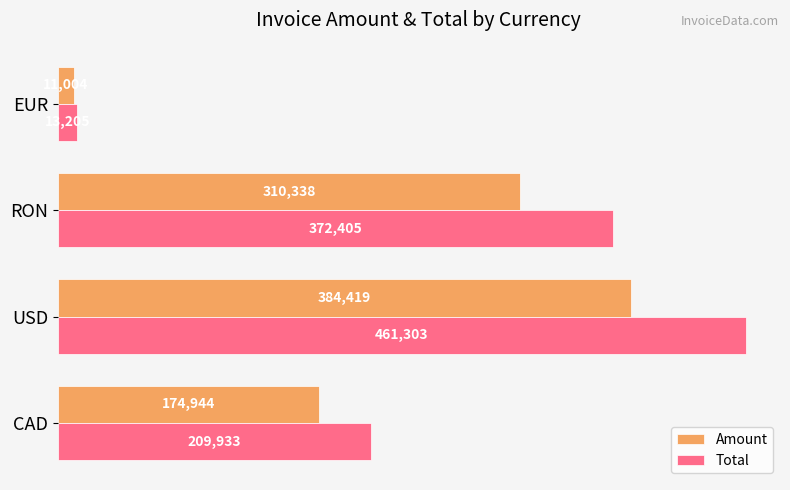

What is the lowest value of the Amount series?

11004.0